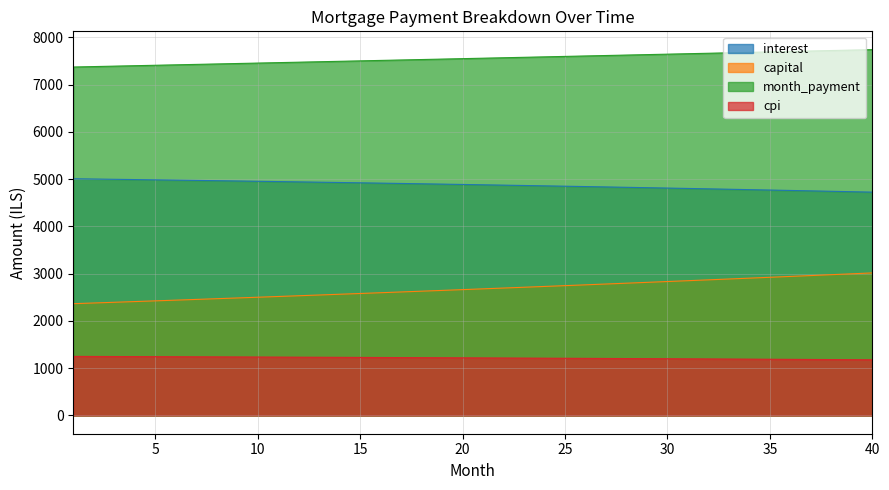

Rank the series by their average value, from highest to lowest.

month_payment, interest, capital, cpi